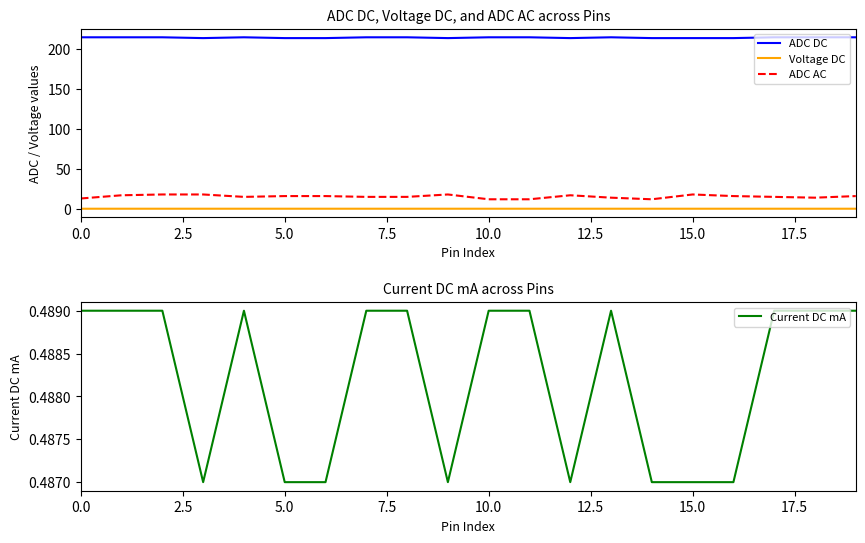

What is the difference between the ADC AC values at 12 and 19?

1.0